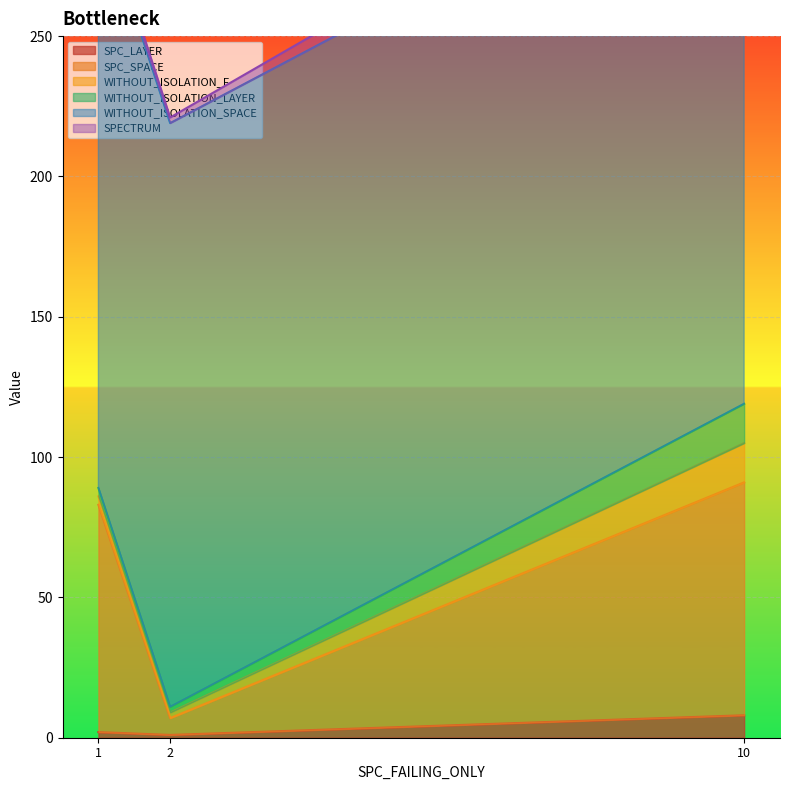

At which label does SPC_LAYER reach its peak?

10